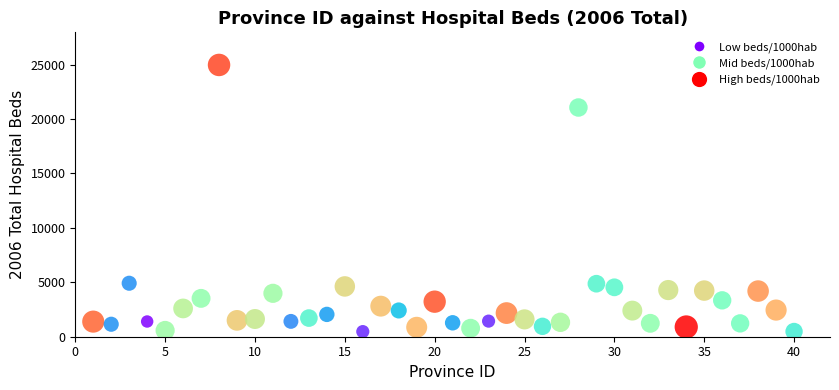

What is the range of X values (max minus min)?

39